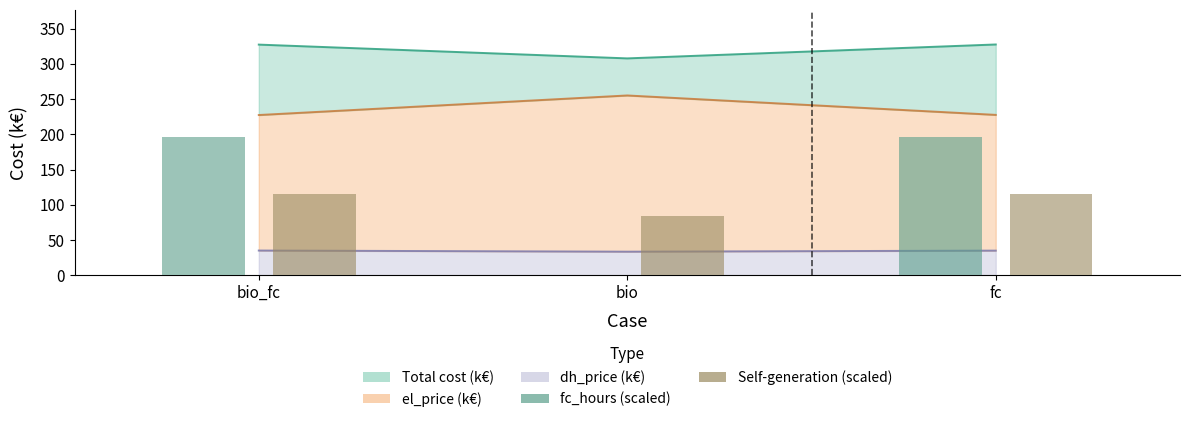

True or false: fc_hours (scaled) has a value of 196.5 at fc.

True